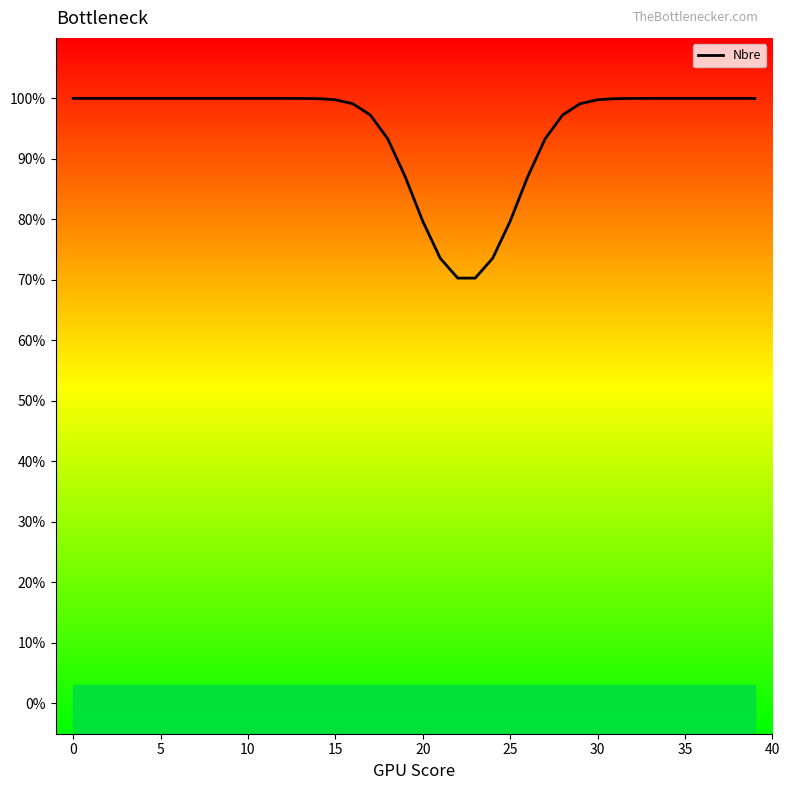

What is the average value?

0.9